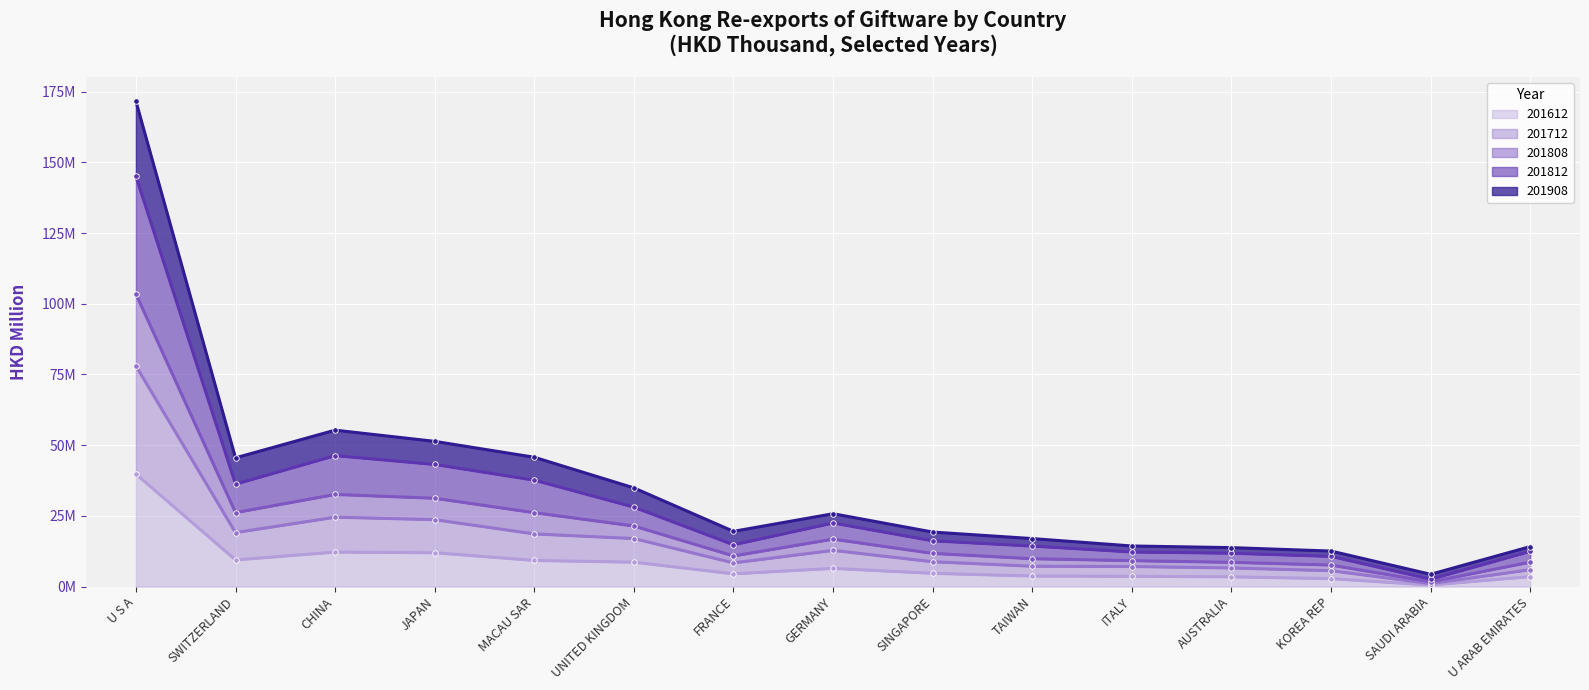

Rank the categories by 201808 value from lowest to highest.

SAUDI ARABIA, KOREA REP, AUSTRALIA, ITALY, U ARAB EMIRATES, TAIWAN, FRANCE, SINGAPORE, GERMANY, UNITED KINGDOM, SWITZERLAND, MACAU SAR, JAPAN, CHINA, U S A